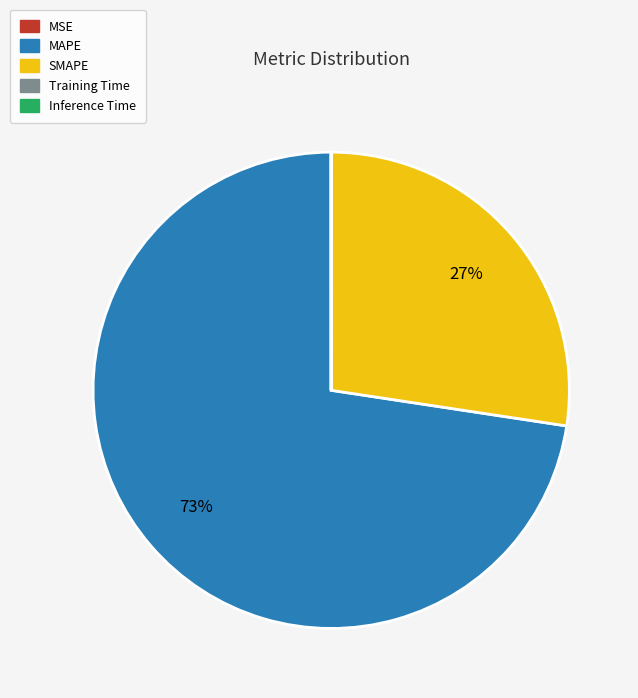

Does any single category account for the majority?

Yes